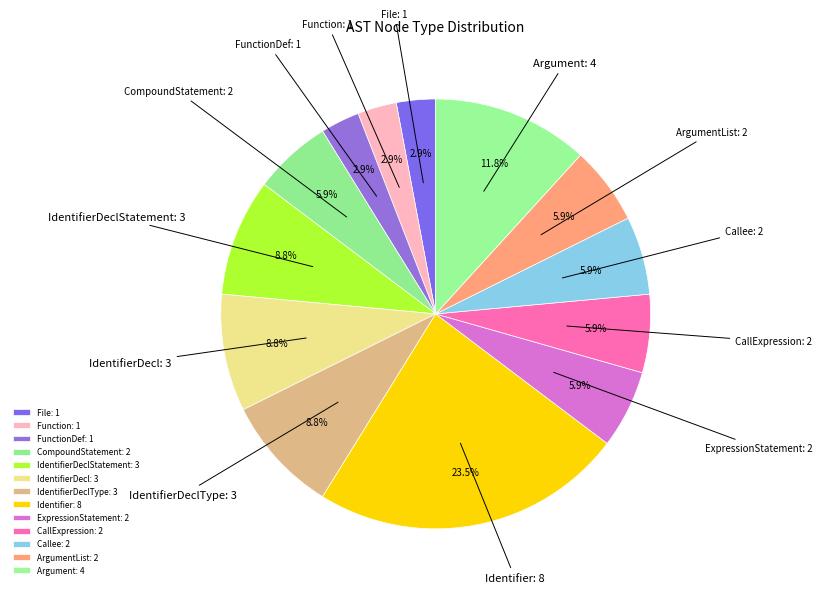

What is the ratio of the value at CallExpression: 2 to the value at IdentifierDeclType: 3?

0.7